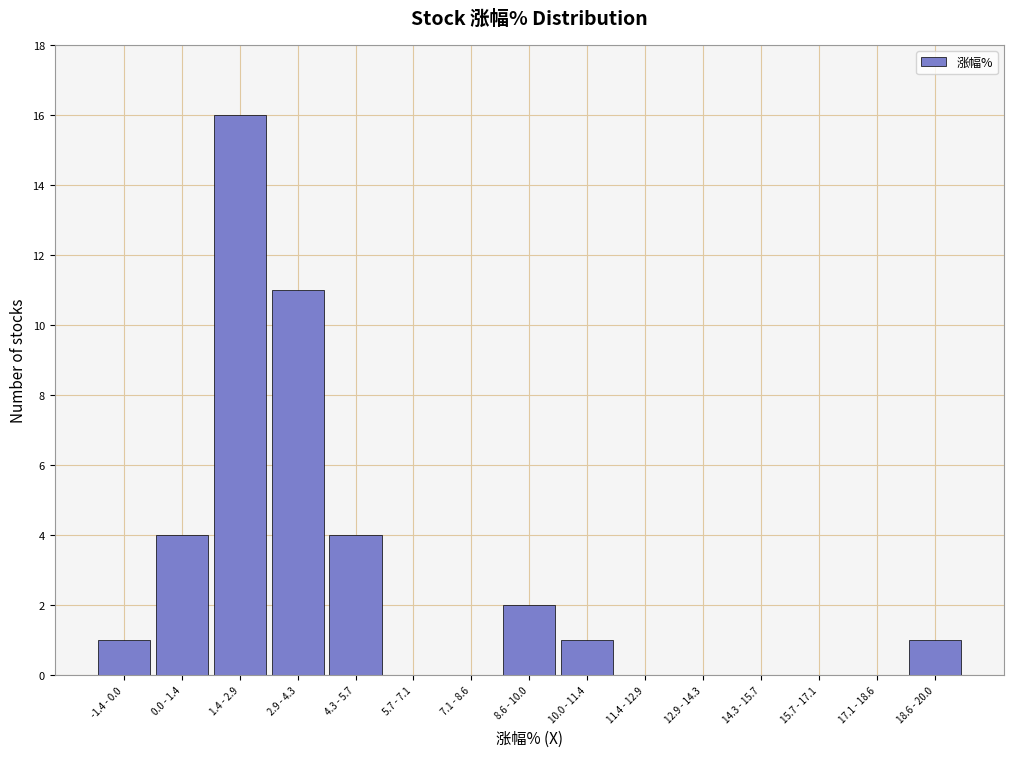

Reading left to right, extract all data points from this chart.

-1.4 - 0.0=1	0.0 - 1.4=4	1.4 - 2.9=16	2.9 - 4.3=11	4.3 - 5.7=4	5.7 - 7.1=0	7.1 - 8.6=0	8.6 - 10.0=2	10.0 - 11.4=1	11.4 - 12.9=0	12.9 - 14.3=0	14.3 - 15.7=0	15.7 - 17.1=0	17.1 - 18.6=0	18.6 - 20.0=1